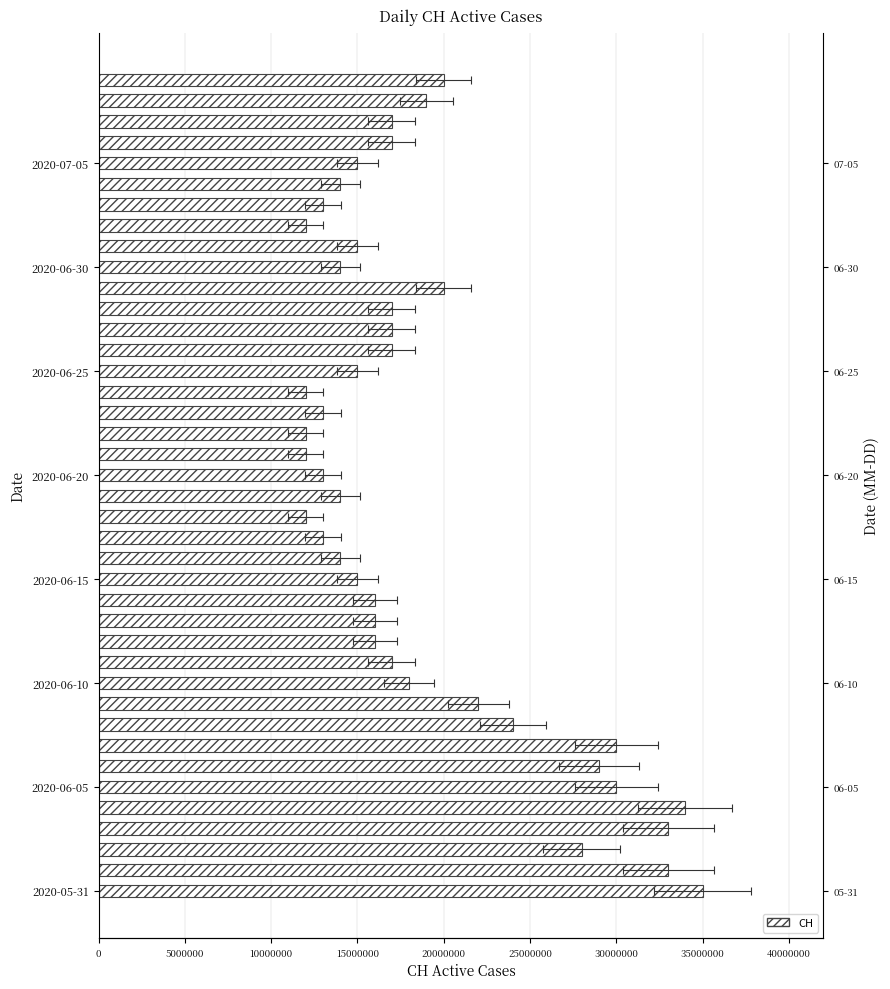

What is the label of the 30th bar from the right?

2020-06-10